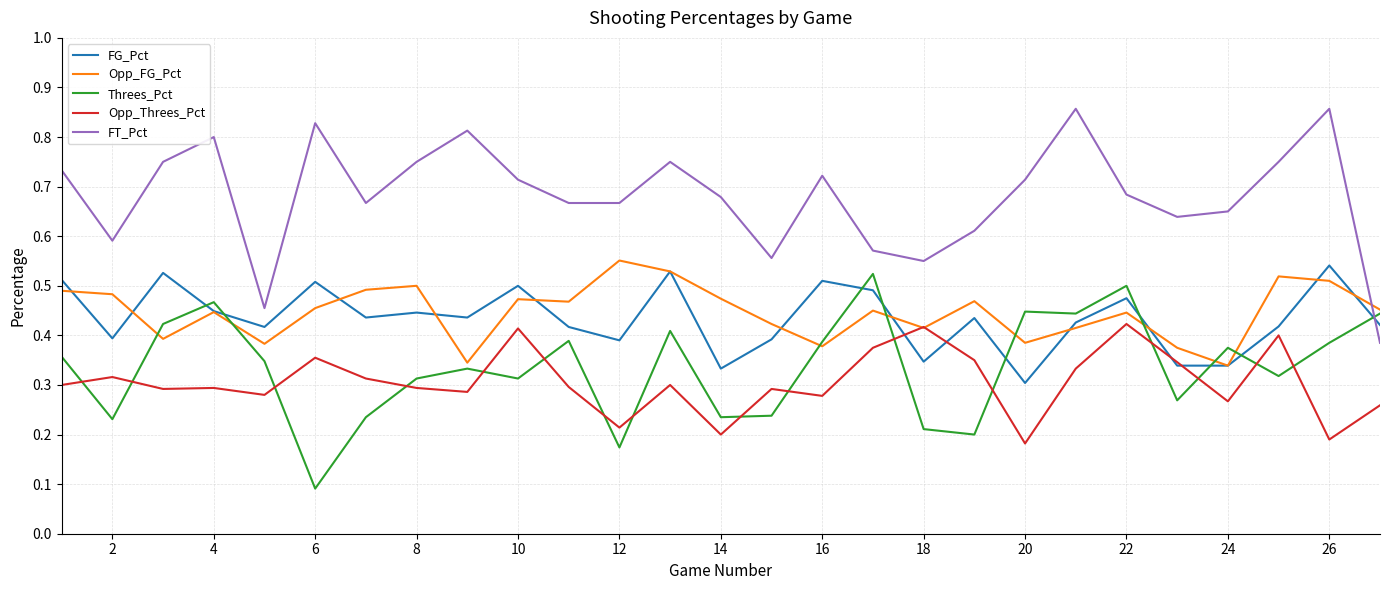

Which series has the largest total across all categories?

FT_Pct